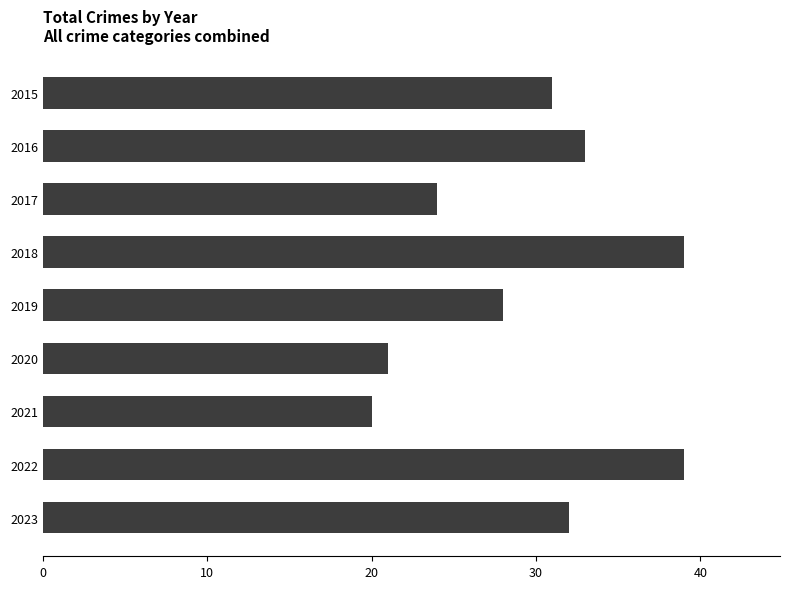

The value at 2017 is 33. True or false?

False